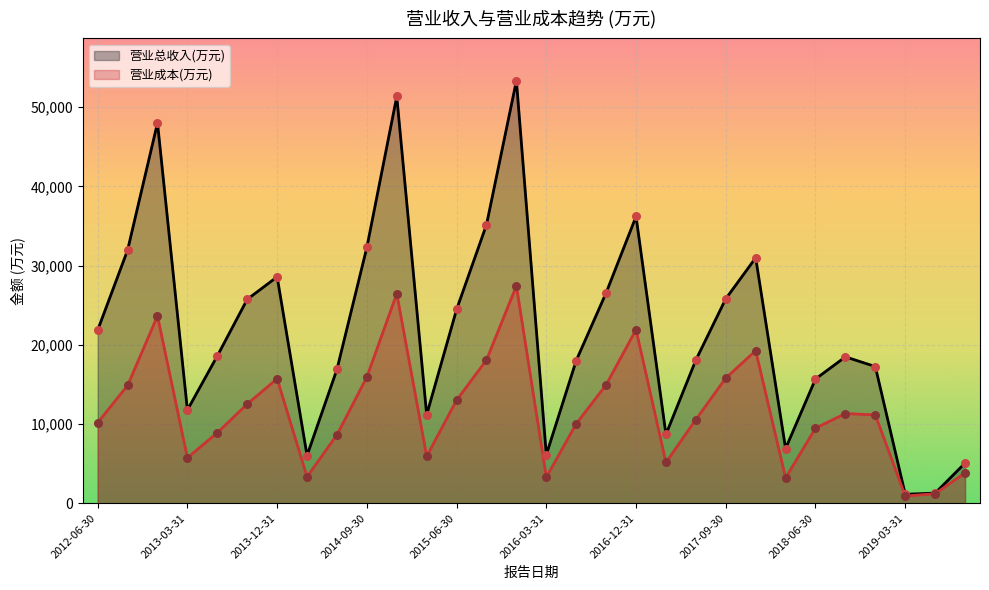

At which category is the sum across all series the highest?

2015-12-31